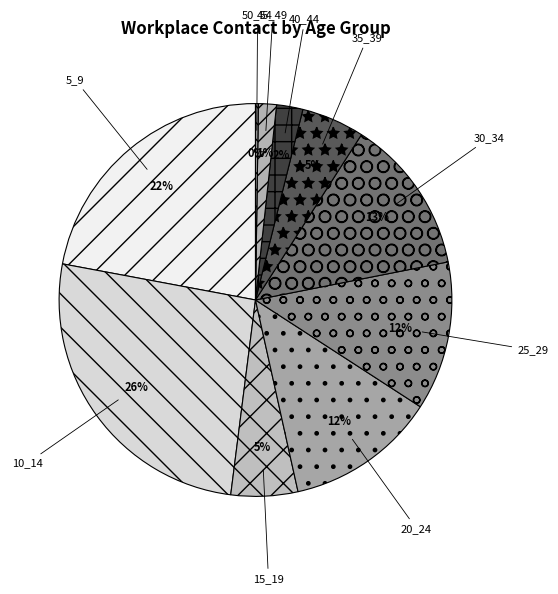

What is the largest slice in the pie chart?

10_14